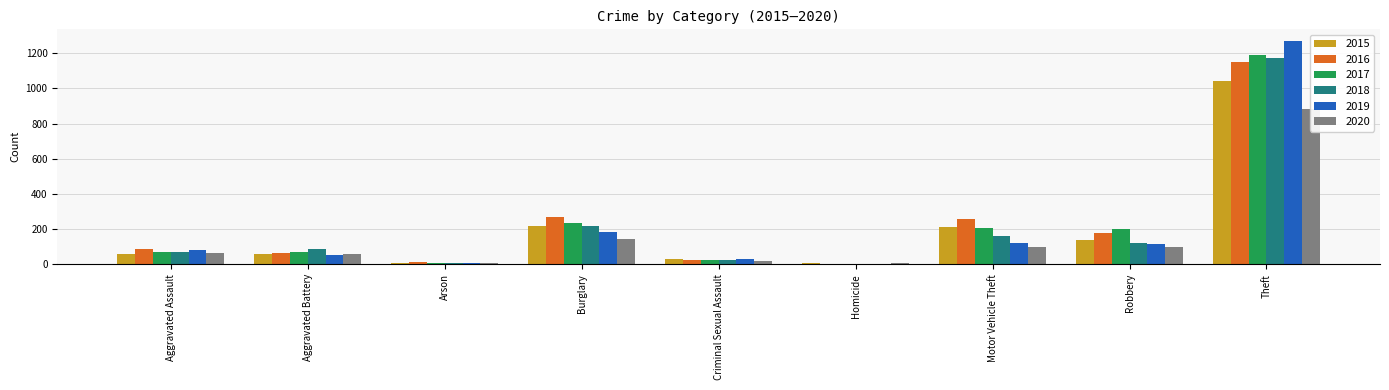

Which series has the largest total across all categories?

2016